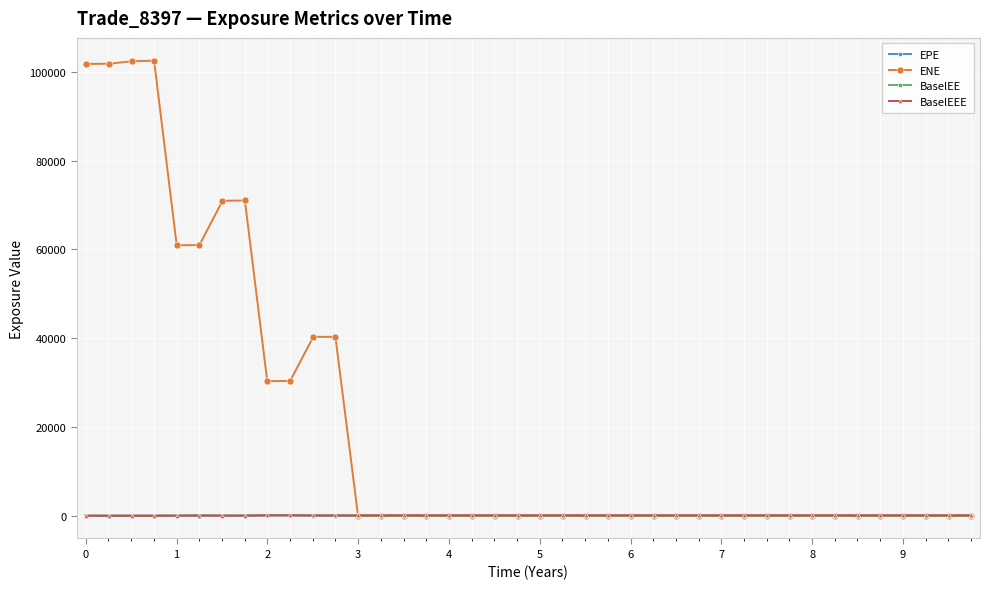

How many lines are shown in the chart?

4